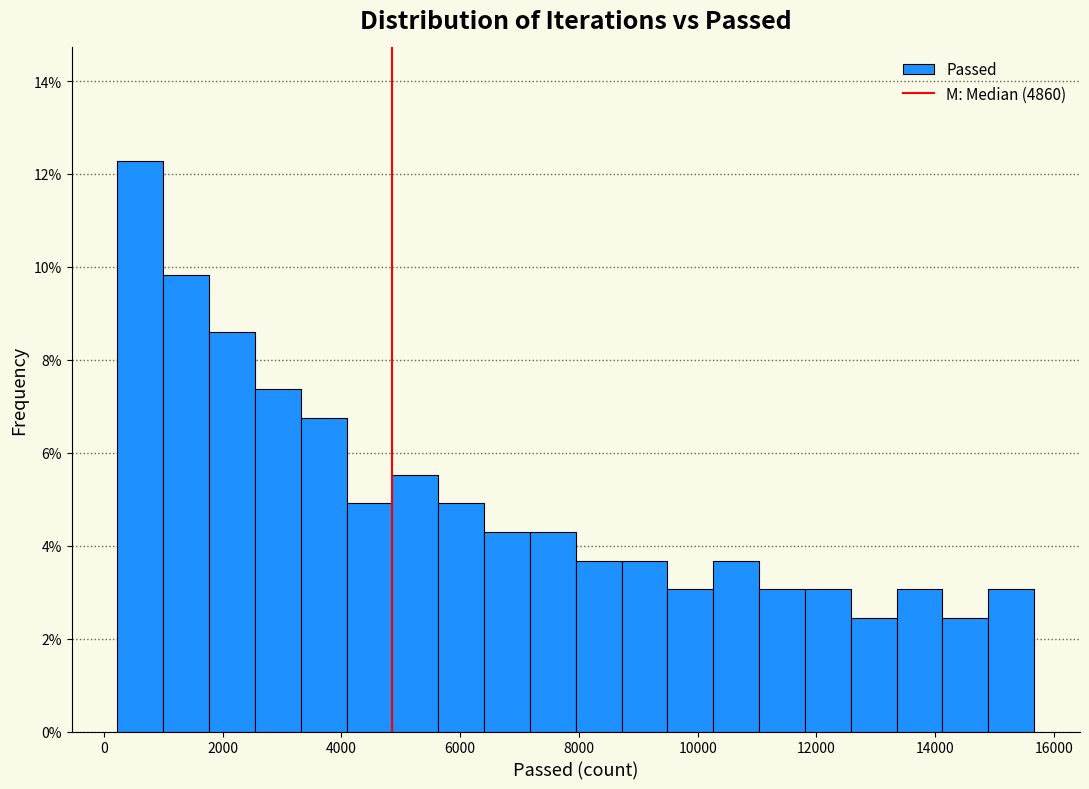

Around what value on the x-axis is the tallest bar? Give the approximate position of its centre, as read against the axis.

600